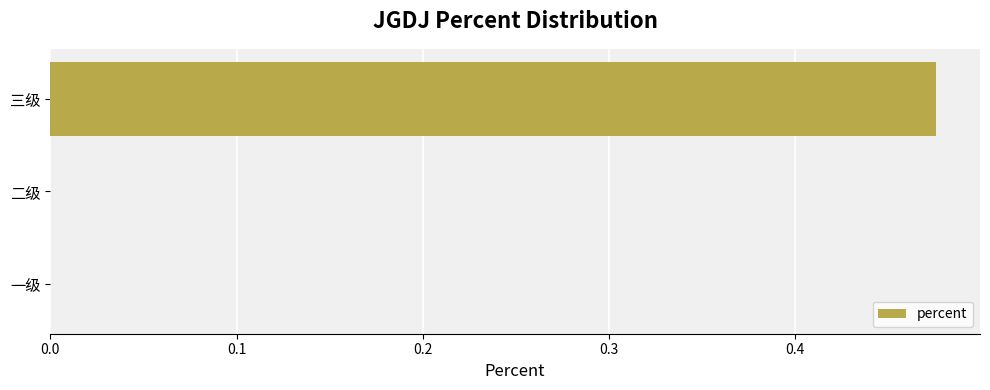

Which label corresponds to the largest value in the chart?

三级